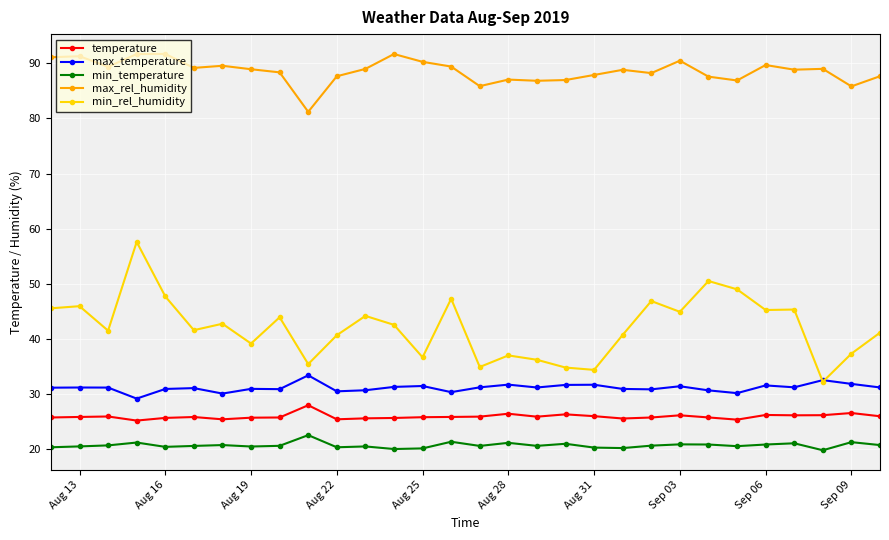

Which series has the largest total across all categories?

max_rel_humidity